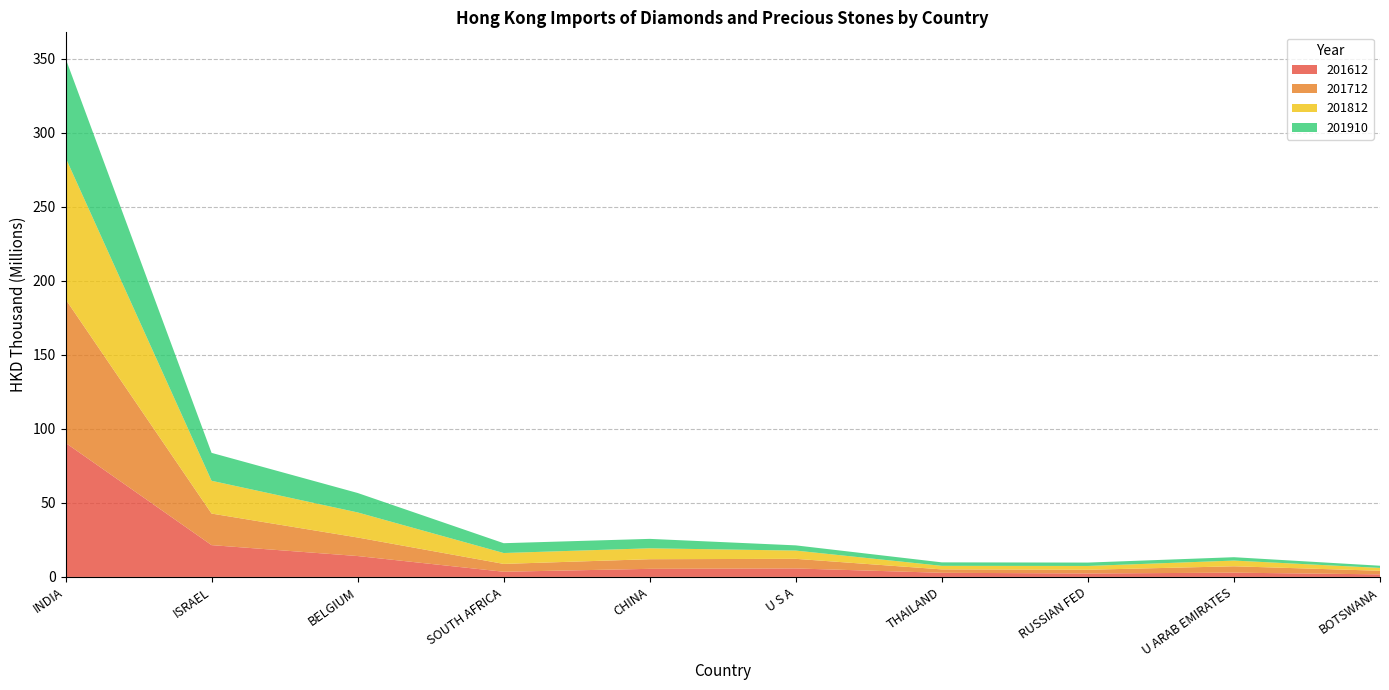

Reading right to left, list all the values displayed in this chart.

201612: BOTSWANA=1732945.8	U ARAB EMIRATES=2874384.4	RUSSIAN FED=2328771.1	THAILAND=2785941.3	U S A=5724741.4	CHINA=5463542.5	SOUTH AFRICA=3491147.3	BELGIUM=14106419.3	ISRAEL=21487380.5	INDIA=90580110.7
201712: BOTSWANA=2426346.8	U ARAB EMIRATES=4307903.5	RUSSIAN FED=2505776.0	THAILAND=2295228.2	U S A=6493420.2	CHINA=6504452.4	SOUTH AFRICA=5303023.0	BELGIUM=12526408.6	ISRAEL=21309092.0	INDIA=97048198.1
201812: BOTSWANA=1925047.1	U ARAB EMIRATES=3865026.2	RUSSIAN FED=2575166.5	THAILAND=2407539.1	U S A=5577968.0	CHINA=7373708.2	SOUTH AFRICA=7354139.8	BELGIUM=16943492.6	ISRAEL=22157141.4	INDIA=95700274.6
201910: BOTSWANA=1479799.9	U ARAB EMIRATES=2272010.1	RUSSIAN FED=2282793.5	THAILAND=2344558.6	U S A=3520402.9	CHINA=6363580.6	SOUTH AFRICA=6628946.0	BELGIUM=13130034.1	ISRAEL=18861486.0	INDIA=67060443.9